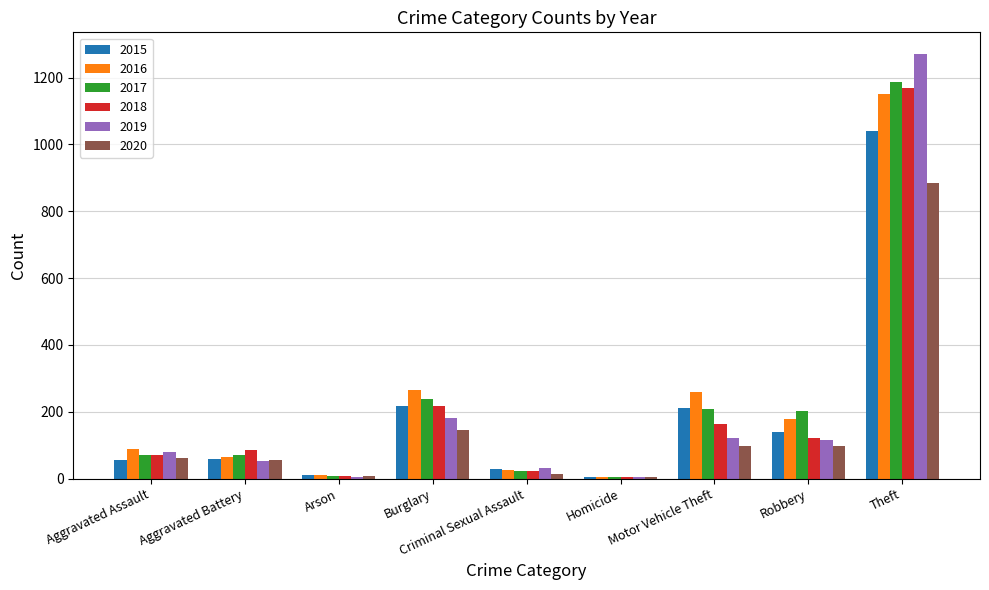

What is the highest value of the 2017 series?

1188